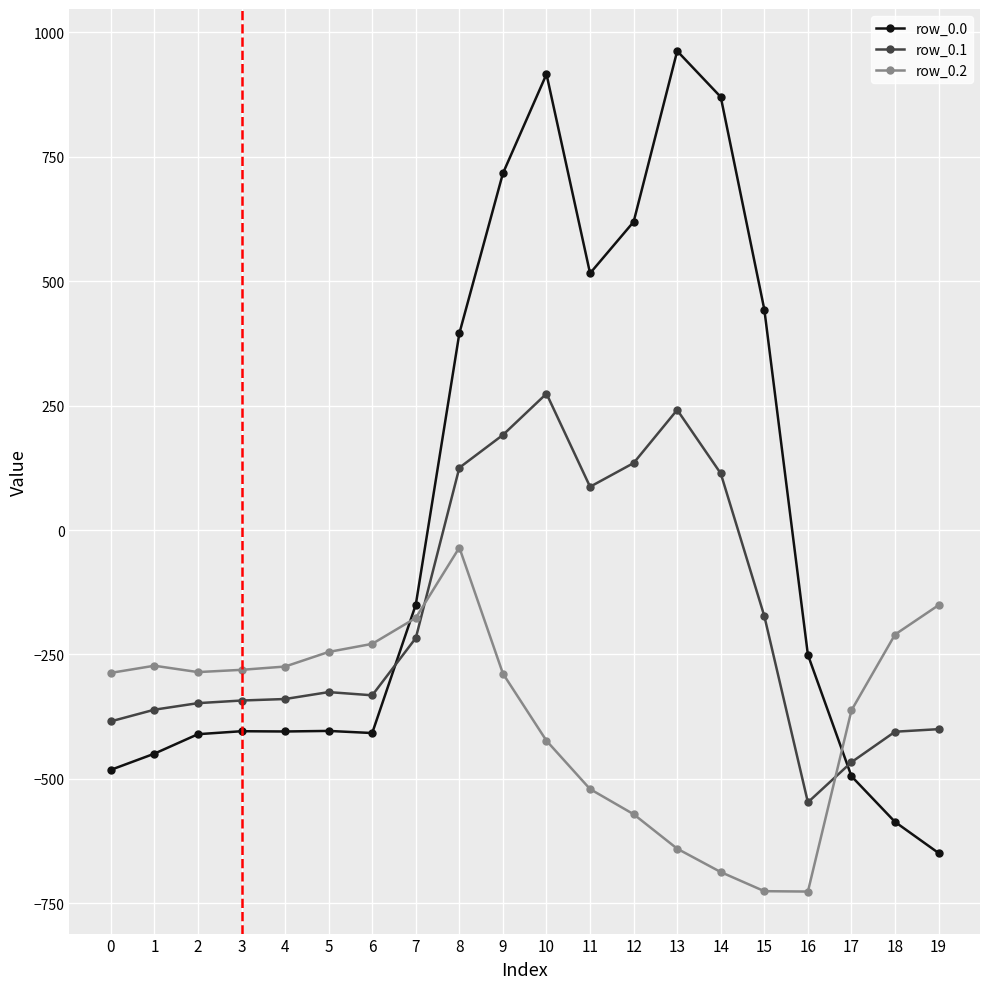

What value does the row_0.1 series have at 3?

-342.7